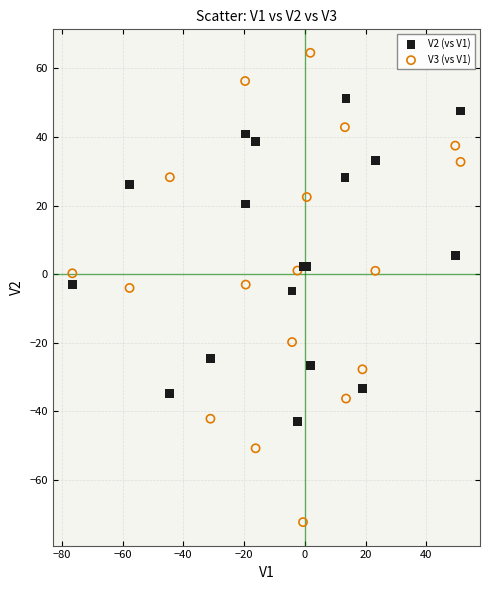

Which series contains the lowest Y value?

V3 (vs V1)